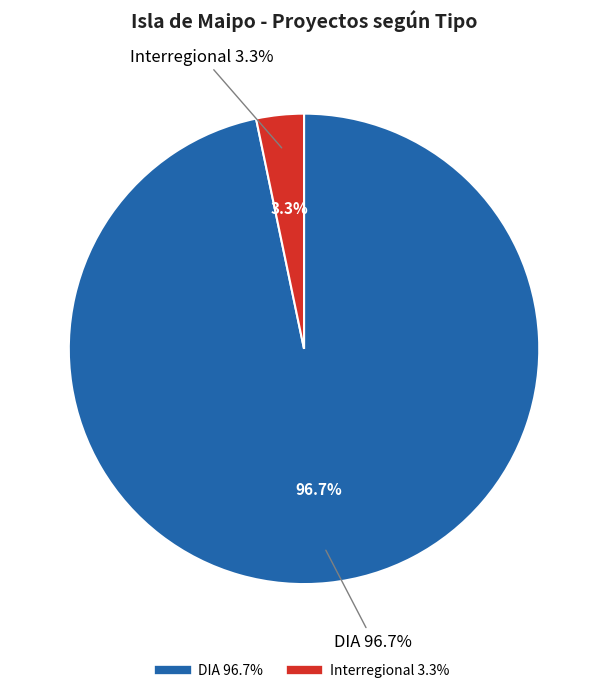

Does any single category account for the majority?

Yes